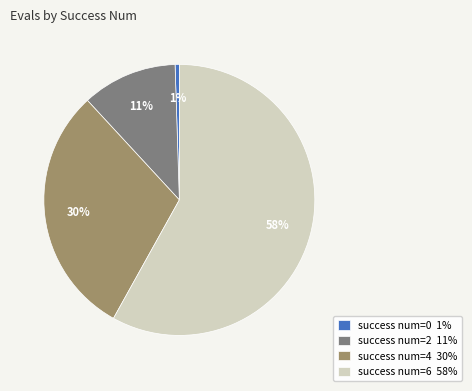

Count the number of slices in the pie.

4